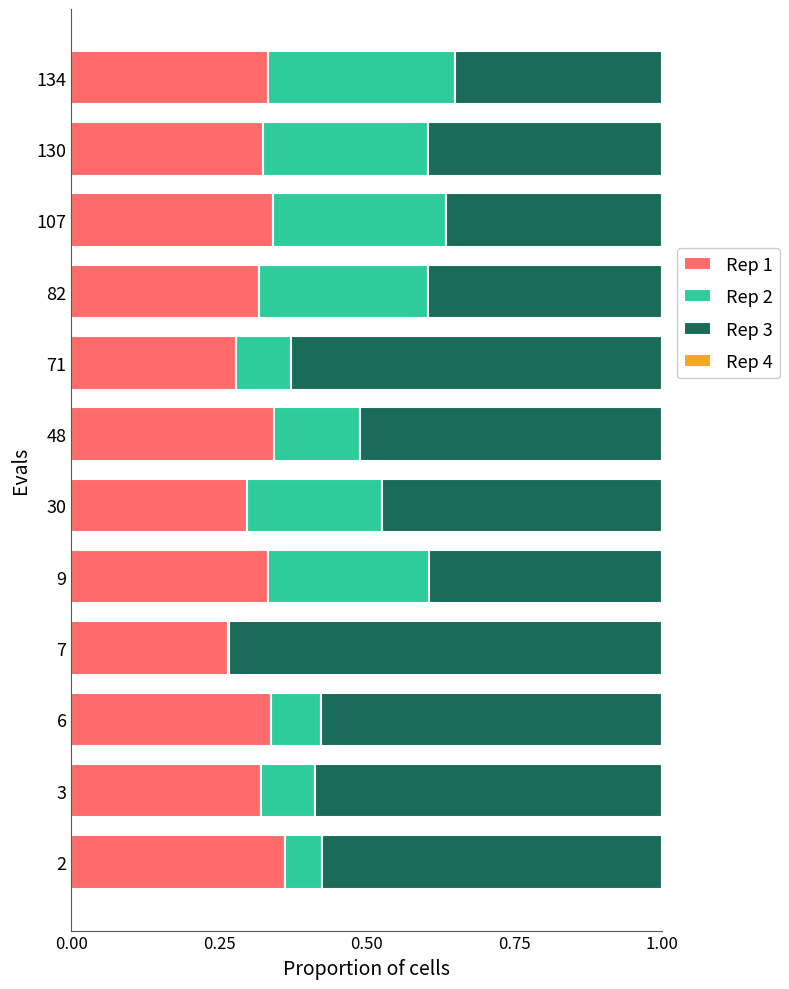

What is the total value across all series at 30?

1.0